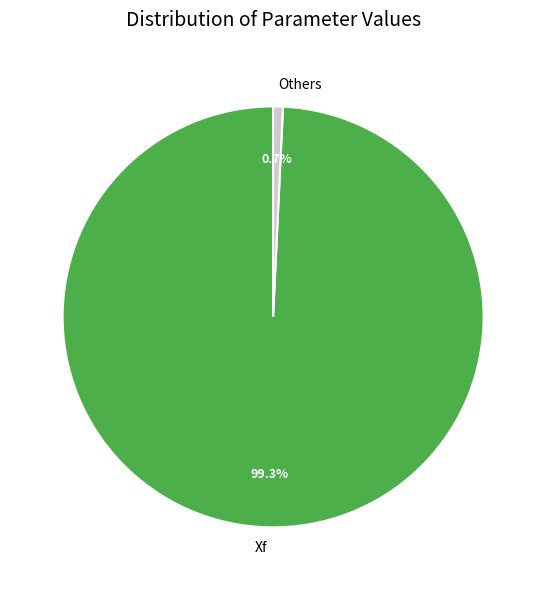

Between Xf and Others, which is larger?

Xf